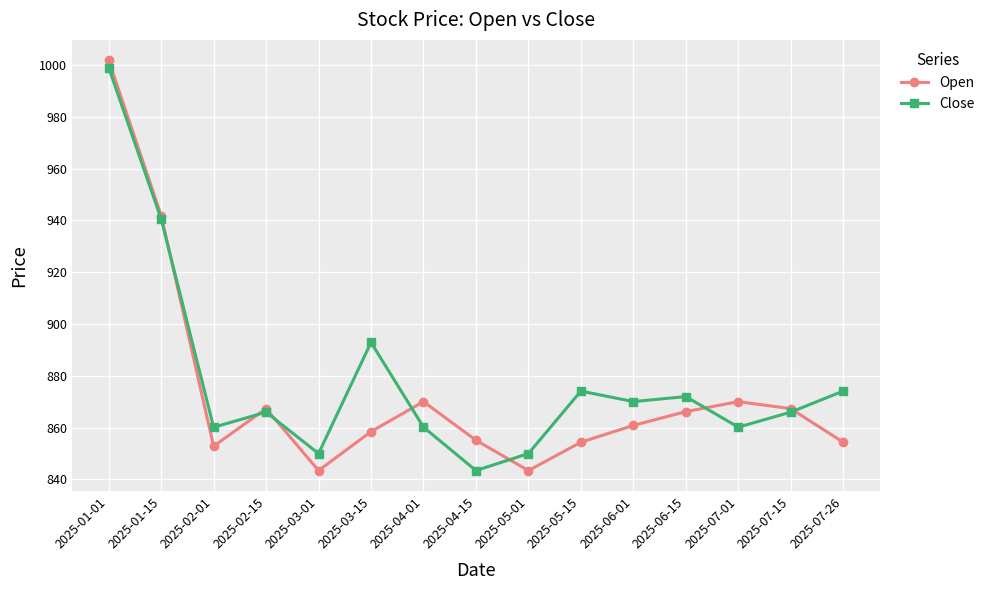

Which series changed the most between 2025-03-15 and 2025-04-01?

Close